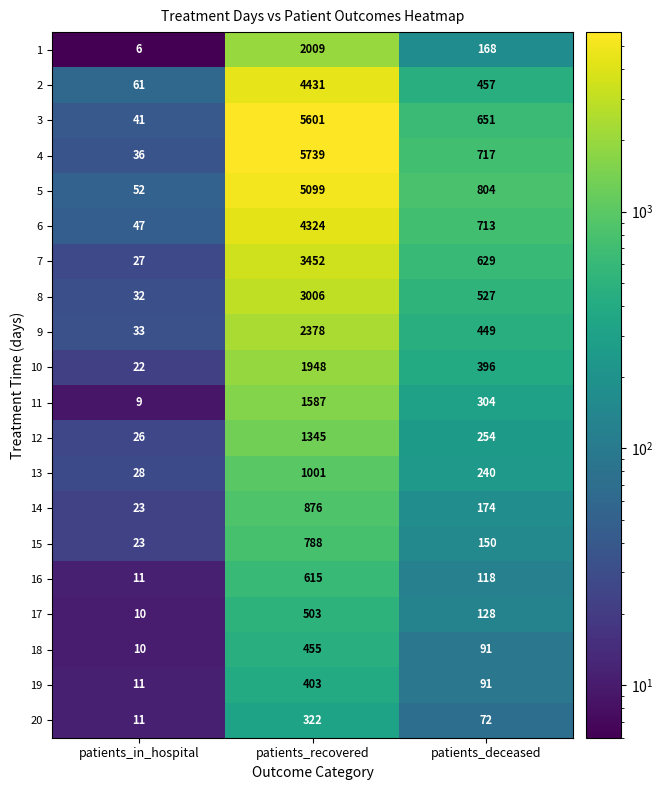

What is the minimum value shown in the chart?

6